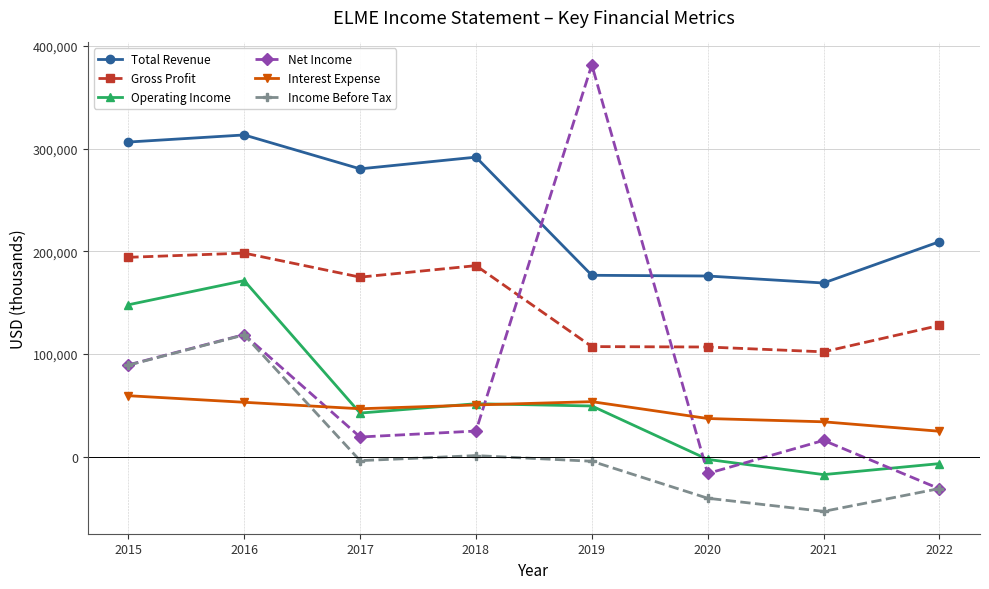

What is the average value of the Gross Profit series?

149725